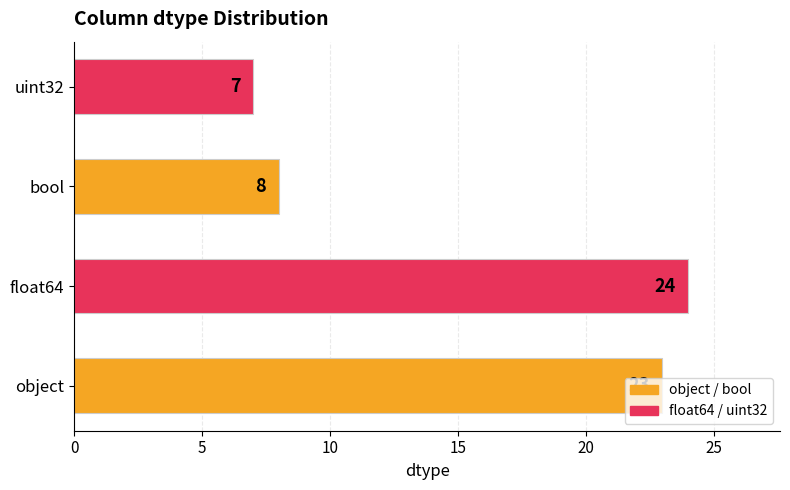

List the labels in order of value, smallest first.

uint32, bool, object, float64